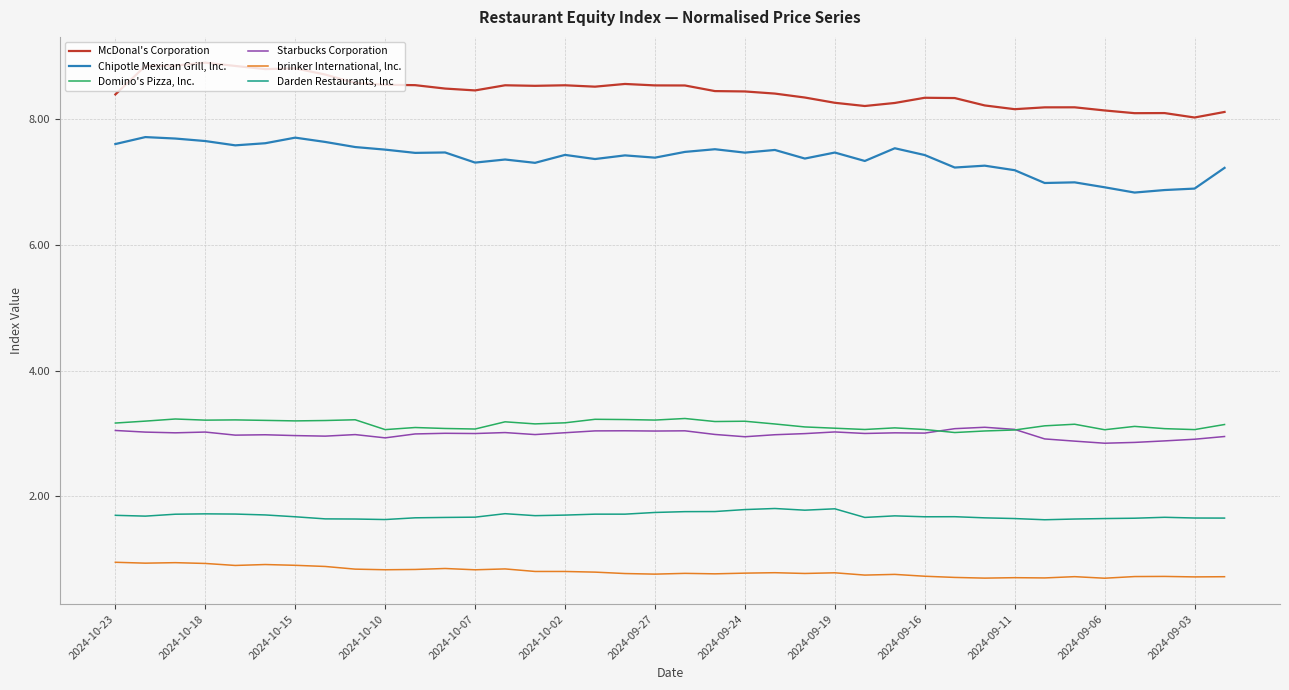

What is the lowest value of the brinker International, lnc. series?

0.7